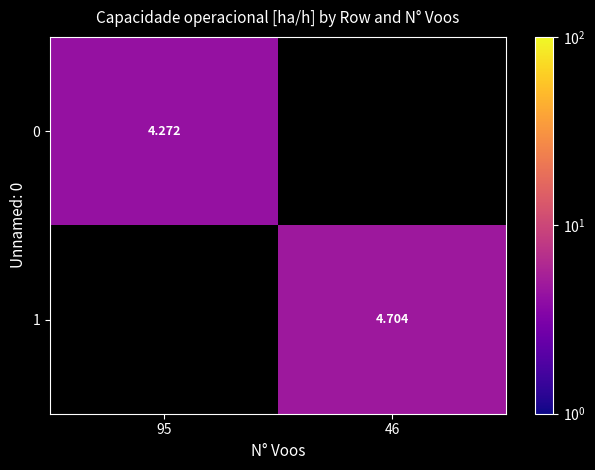

Count the number of categories in the chart.

2